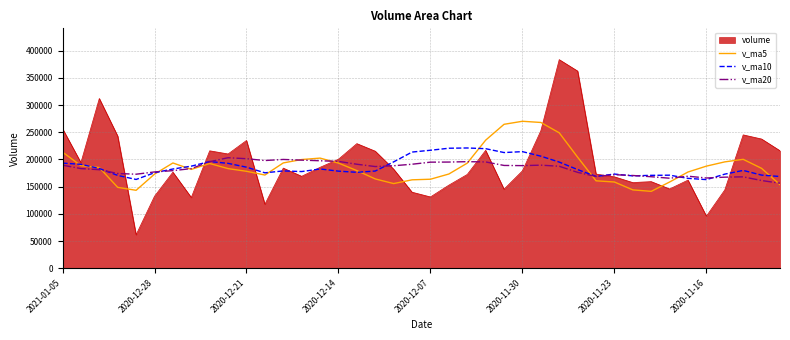

Which series has the largest range (max minus min)?

volume